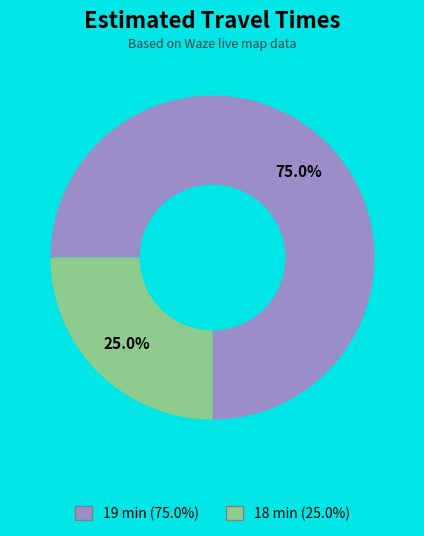

True or false: 19 min accounts for 65% of the total.

False